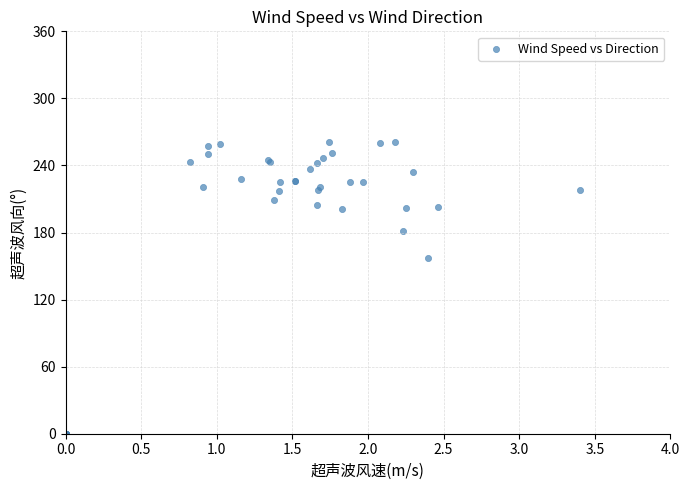

What Y value in the scatter plot is closest to 130?

157